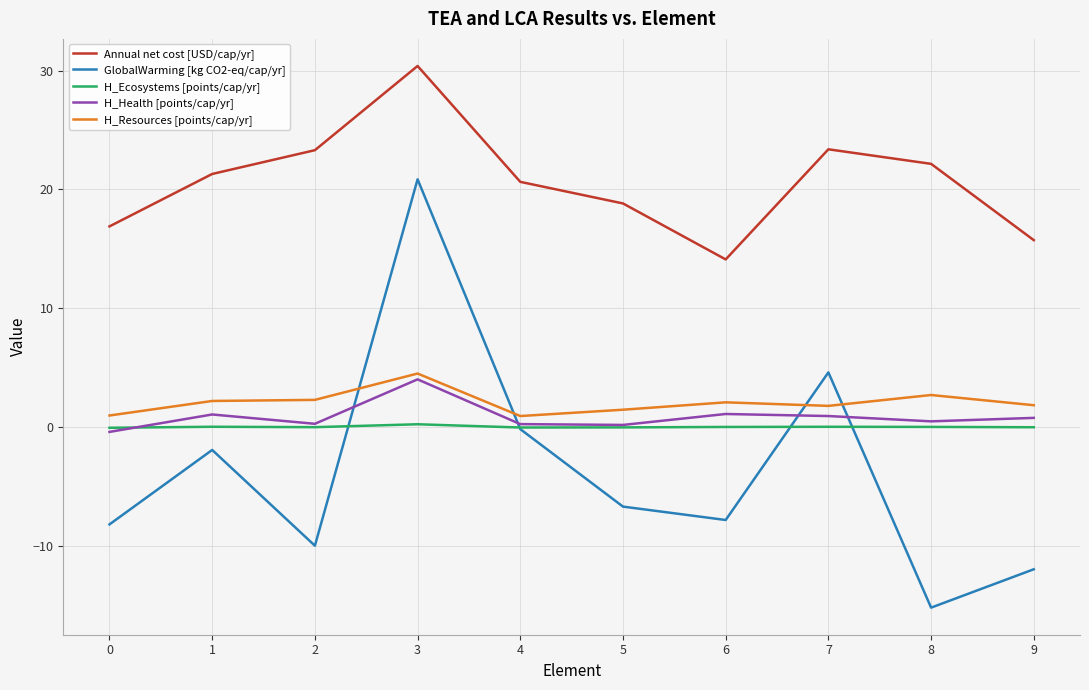

At how many categories does at least one series exceed 1?

10